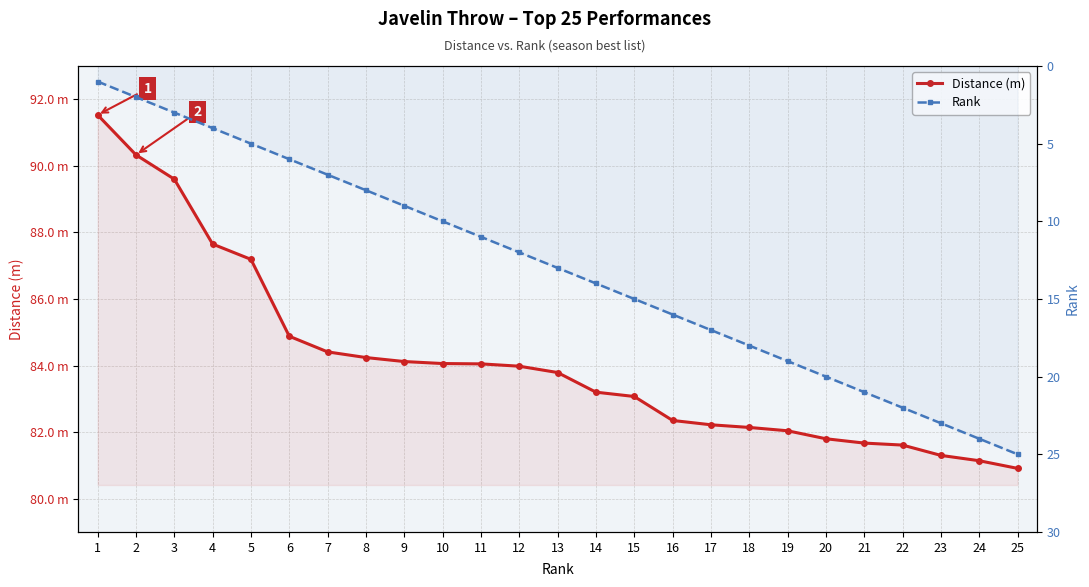

Reading left to right, transcribe all the data shown in this chart.

Distance (m): 1=91.5	2=90.3	3=89.6	4=87.7	5=87.2	6=84.9	7=84.4	8=84.2	9=84.1	10=84.1	11=84.0	12=84.0	13=83.8	14=83.2	15=83.1	16=82.3	17=82.2	18=82.1	19=82.0	20=81.8	21=81.7	22=81.6	23=81.3	24=81.1	25=80.9
Rank: 1=1.0	2=2.0	3=3.0	4=4.0	5=5.0	6=6.0	7=7.0	8=8.0	9=9.0	10=10.0	11=11.0	12=12.0	13=13.0	14=14.0	15=15.0	16=16.0	17=17.0	18=18.0	19=19.0	20=20.0	21=21.0	22=22.0	23=23.0	24=24.0	25=25.0